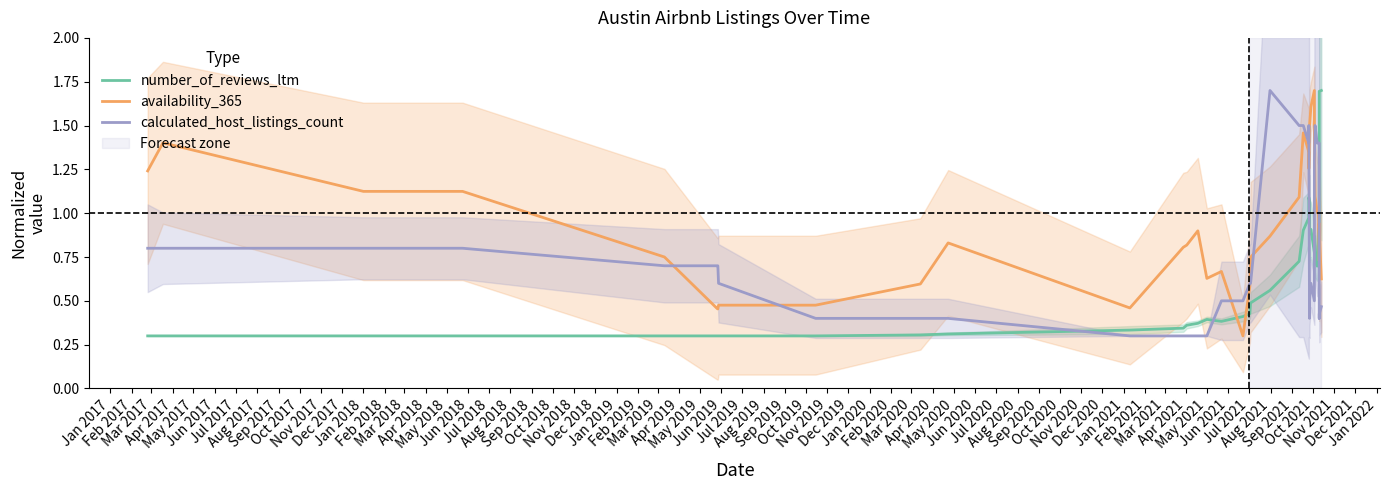

Reading left to right, what are all the values shown in this chart?

number_of_reviews_ltm: 0.3	0.3	0.3	0.3	0.3	0.3	0.3	0.3	0.3	0.3	0.3	0.3	0.3	0.4	0.4	0.4	0.4	0.4	0.4	0.5	0.6	0.7	0.9	1.0	1.1	1.1	0.9	0.9	0.9	0.8	0.8	0.9	0.7	0.7	0.9	0.9	0.9	1.5	1.7	1.7
availability_365: 1.2	1.4	1.1	1.1	0.8	0.5	0.5	0.5	0.5	0.6	0.8	0.5	0.8	0.8	0.9	0.6	0.7	0.3	0.6	0.7	0.9	1.1	1.5	1.3	1.3	1.5	1.5	1.5	1.6	1.7	1.6	1.4	1.1	1.0	1.0	0.8	0.7	0.9	0.9	0.6
calculated_host_listings_count: 0.8	0.8	0.8	0.8	0.7	0.7	0.7	0.6	0.4	0.4	0.4	0.3	0.3	0.3	0.3	0.3	0.5	0.5	0.6	0.6	1.7	1.5	1.5	1.4	1.5	0.4	0.4	0.5	0.6	0.5	0.5	1.3	1.5	1.4	1.4	1.4	0.6	0.4	0.4	0.5